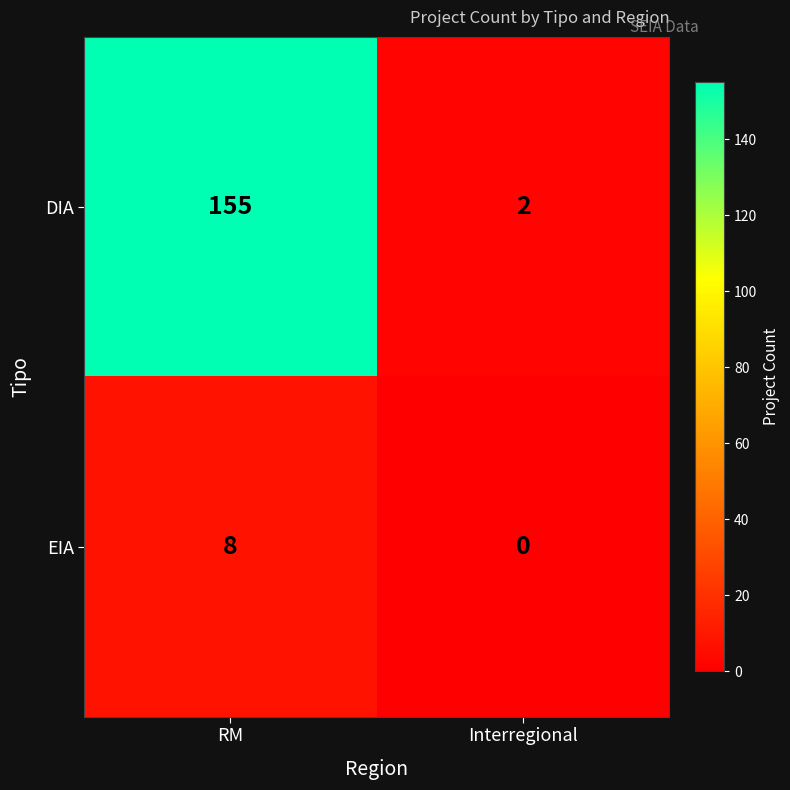

What is the difference between the maximum and minimum values in the DIA series?

153